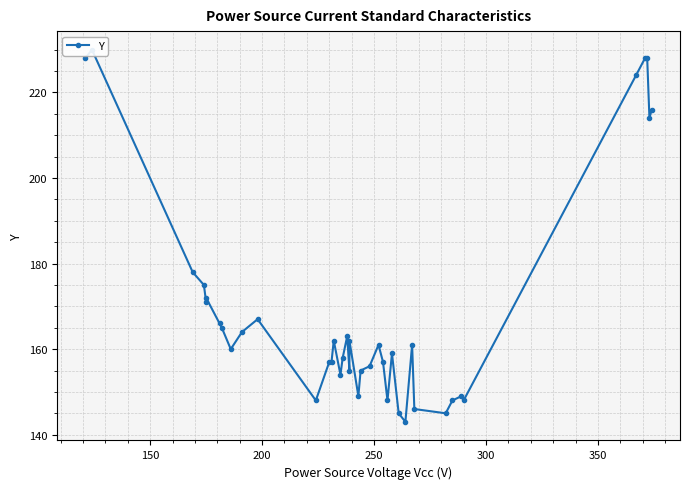

The chart shows a value of 340 at 36. True or false?

False